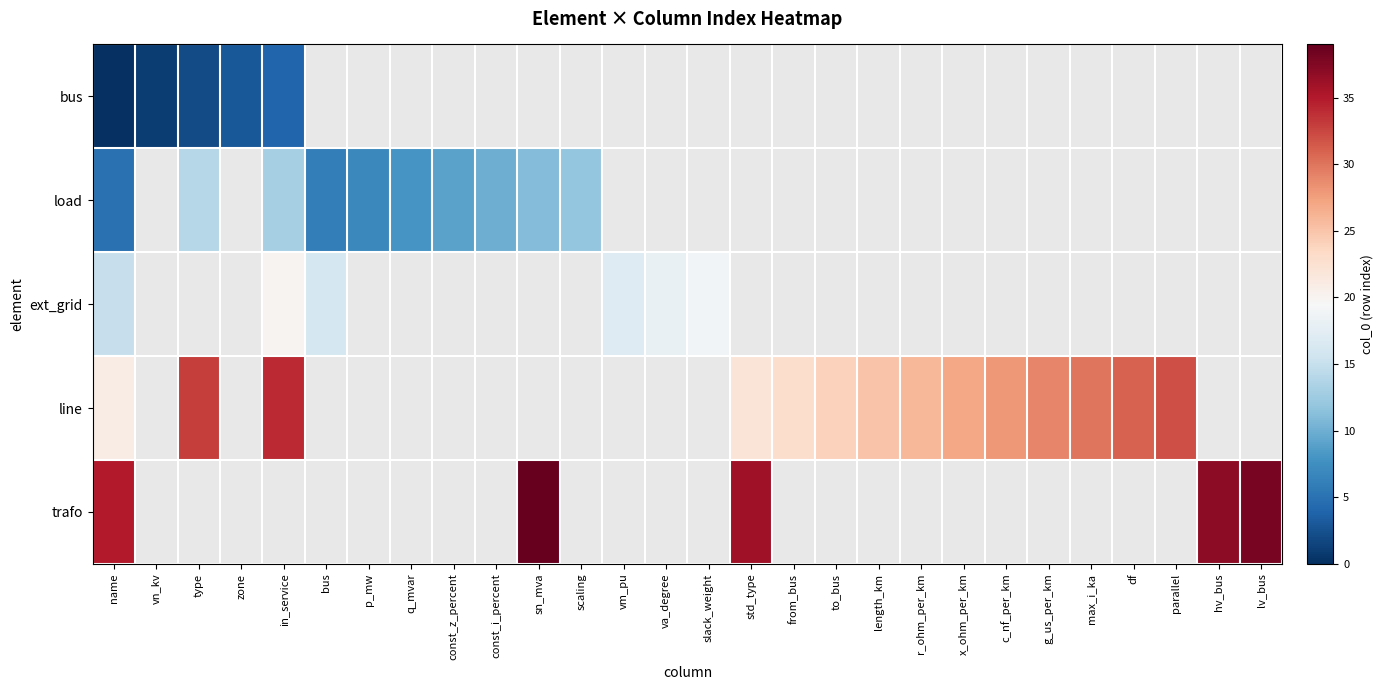

At which label does line reach its peak?

in_service